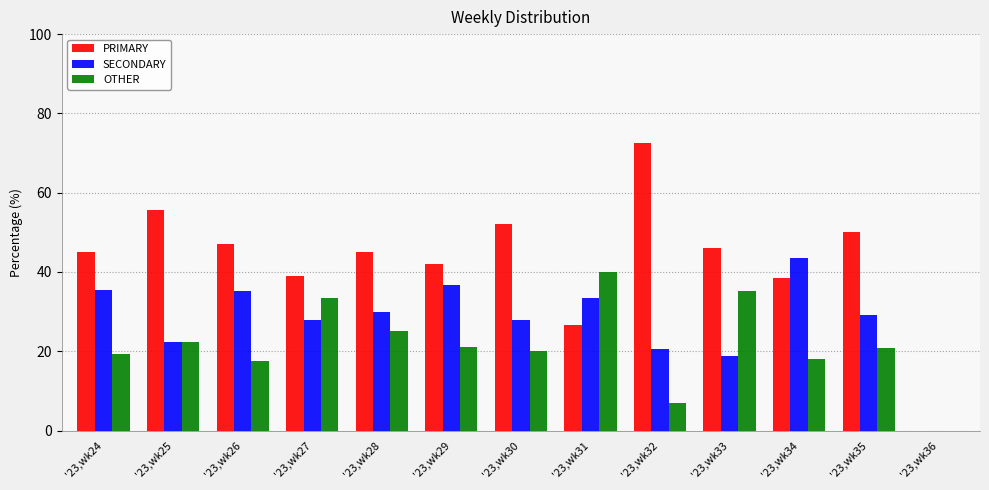

Is the value of OTHER at '23,wk24 greater than the value of PRIMARY at '23,wk31?

No